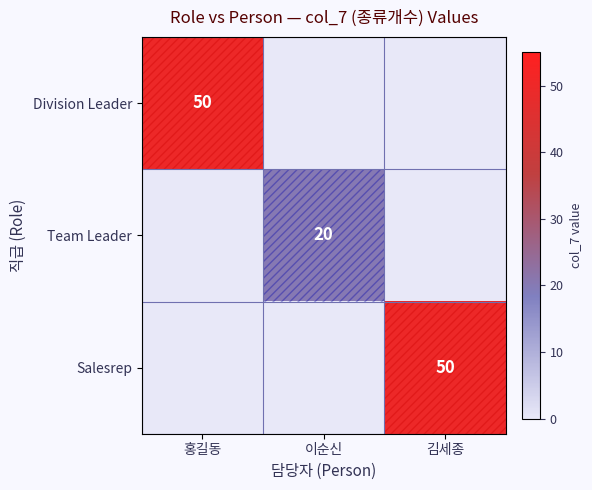

Is it true that Salesrep equals 23 at 김세종?

False